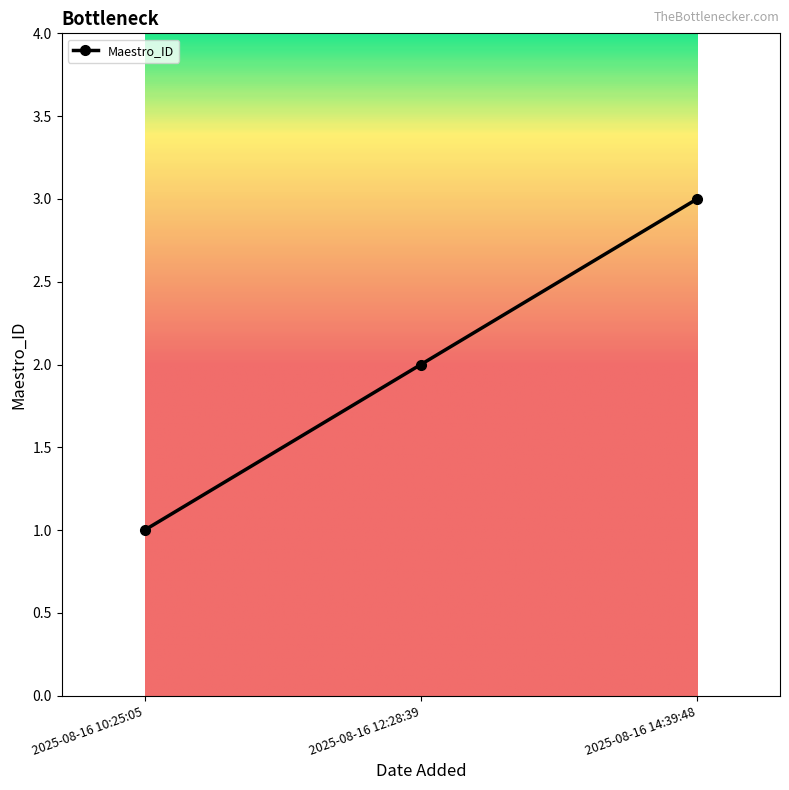

At which category does the chart reach its peak across all series?

2025-08-16 14:39:48